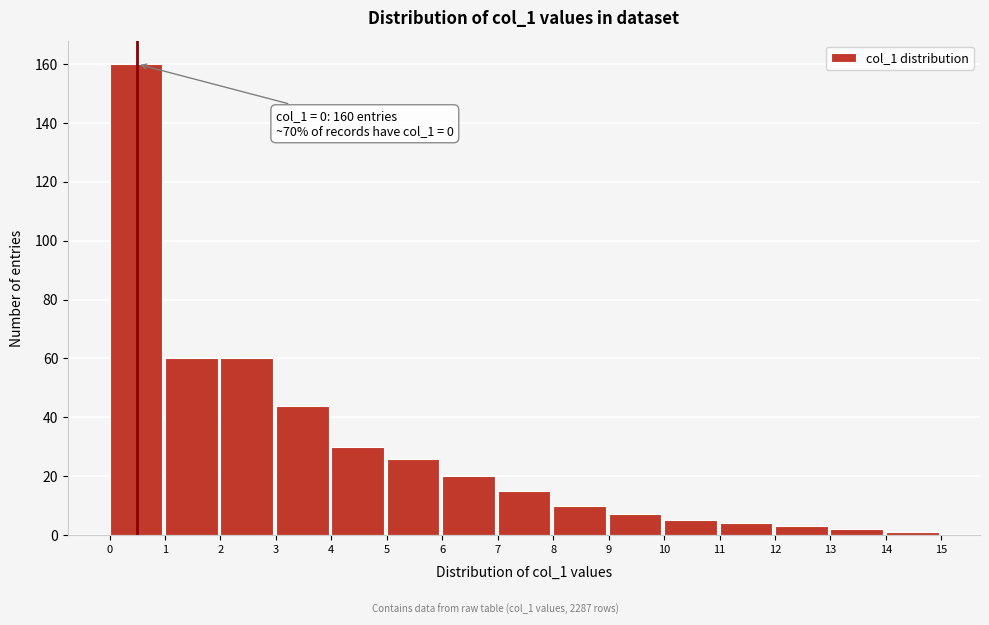

Which range on the x-axis has the tallest bar?

0 to 1